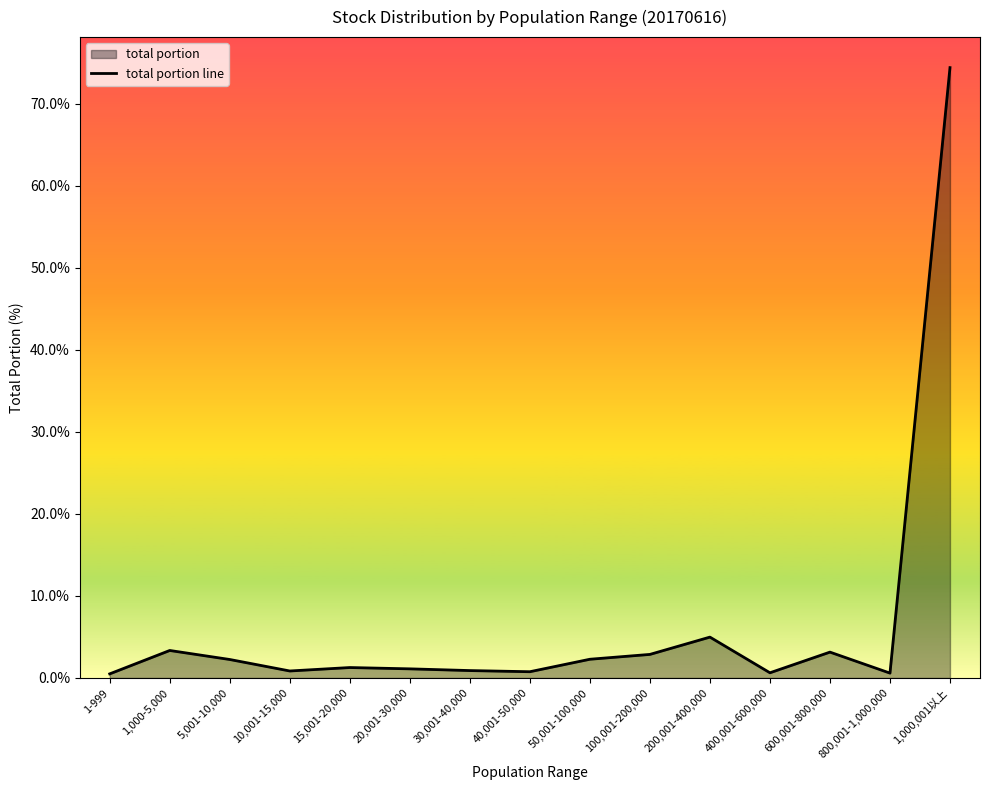

How many data points are above 1?

9